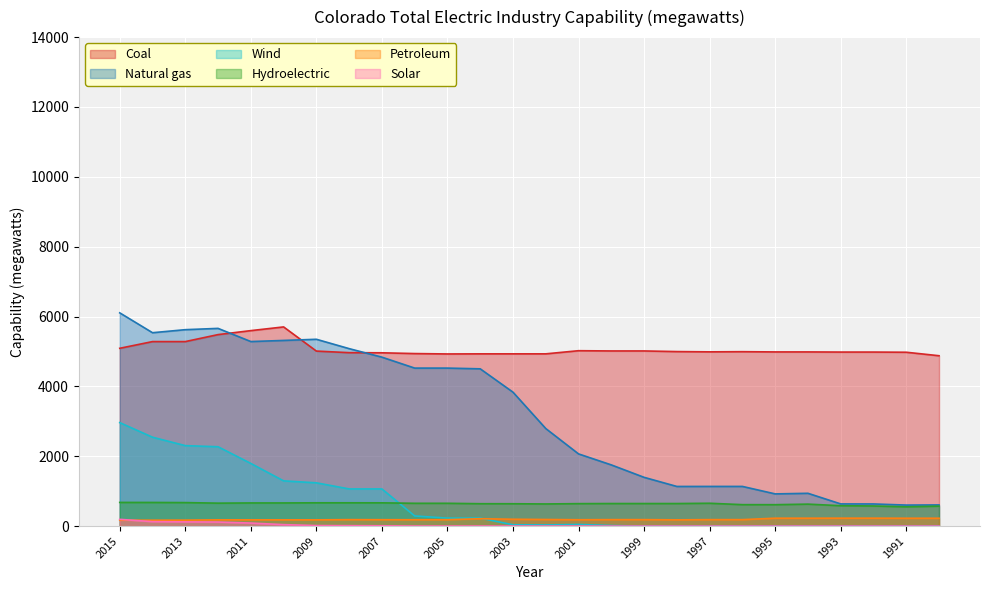

What is the value of the Natural gas point at the 9th from the left?

4836